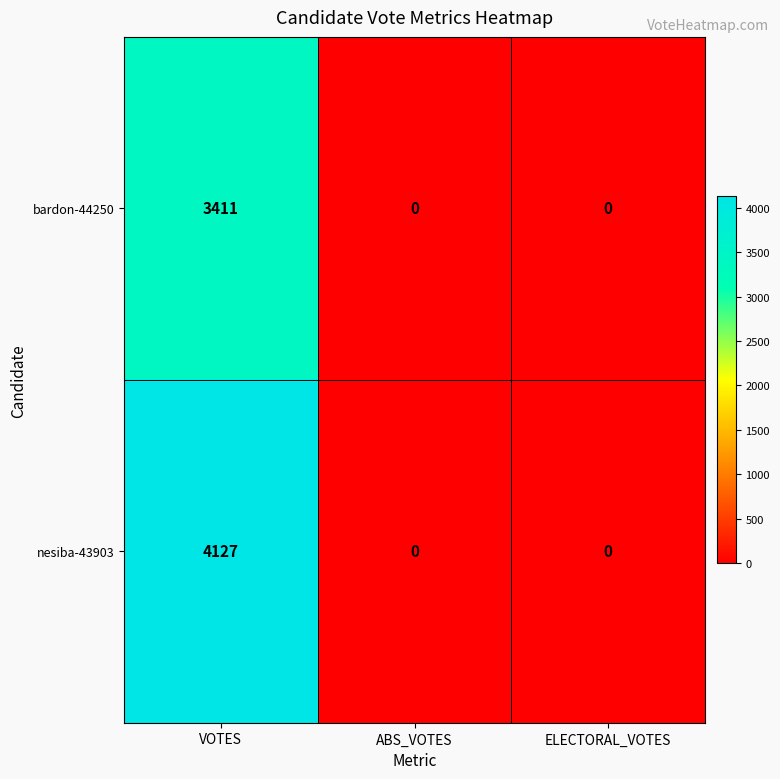

Reading left to right, list all the values displayed in this chart.

bardon-44250: 3411	0	0
nesiba-43903: 4127	0	0